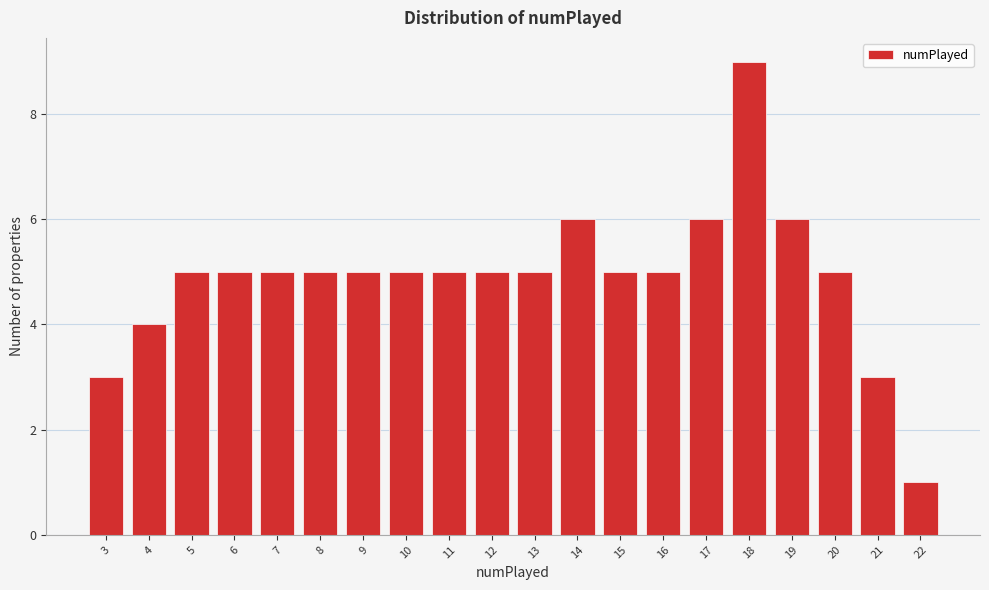

Reading left to right, transcribe this chart: for each bar, give the range it covers on the x-axis and its height. The values are not printed on the chart, so give them approximately, as read against the axis.

2.5 to 3.5: 3
3.5 to 4.5: 4
4.5 to 5.5: 5
5.5 to 6.5: 5
6.5 to 7.5: 5
7.5 to 8.5: 5
8.5 to 9.5: 5
9.5 to 10.5: 5
10.5 to 11.5: 5
11.5 to 12.5: 5
12.5 to 13.5: 5
13.5 to 14.5: 6
14.5 to 15.5: 5
15.5 to 16.5: 5
16.5 to 17.5: 6
17.5 to 18.5: 9
18.5 to 19.5: 6
19.5 to 20.5: 5
20.5 to 21.5: 3
21.5 to 22.5: 1